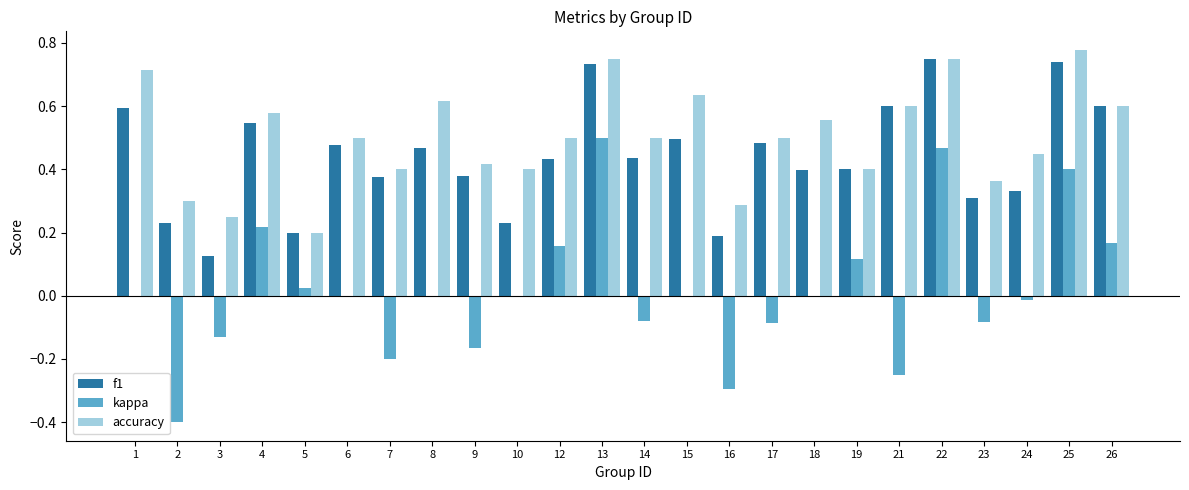

Between 16 and 26, which series saw the biggest shift?

kappa